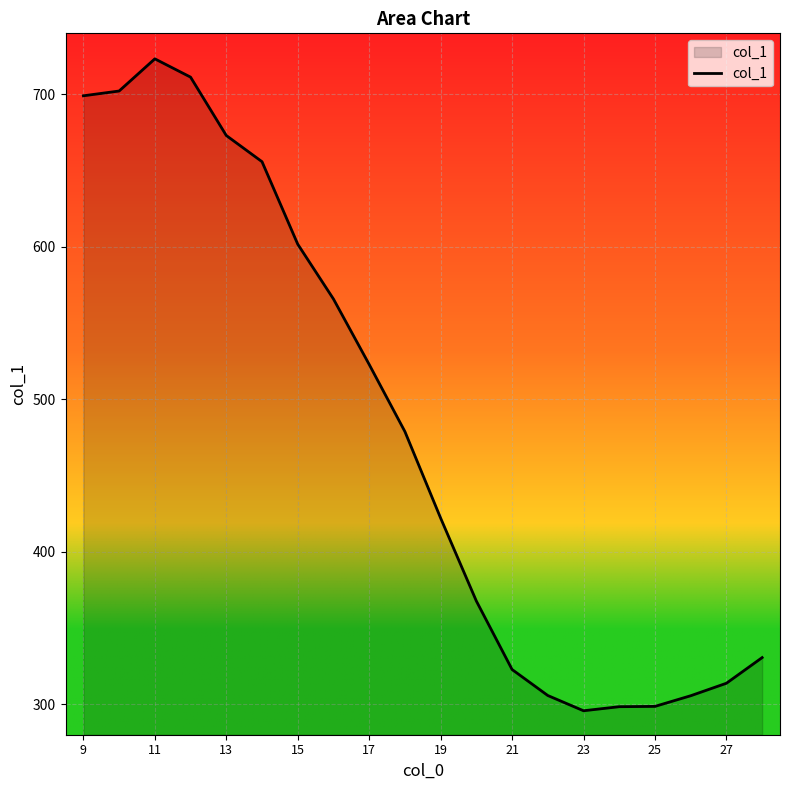

What is the minimum value shown in the chart?

295.7